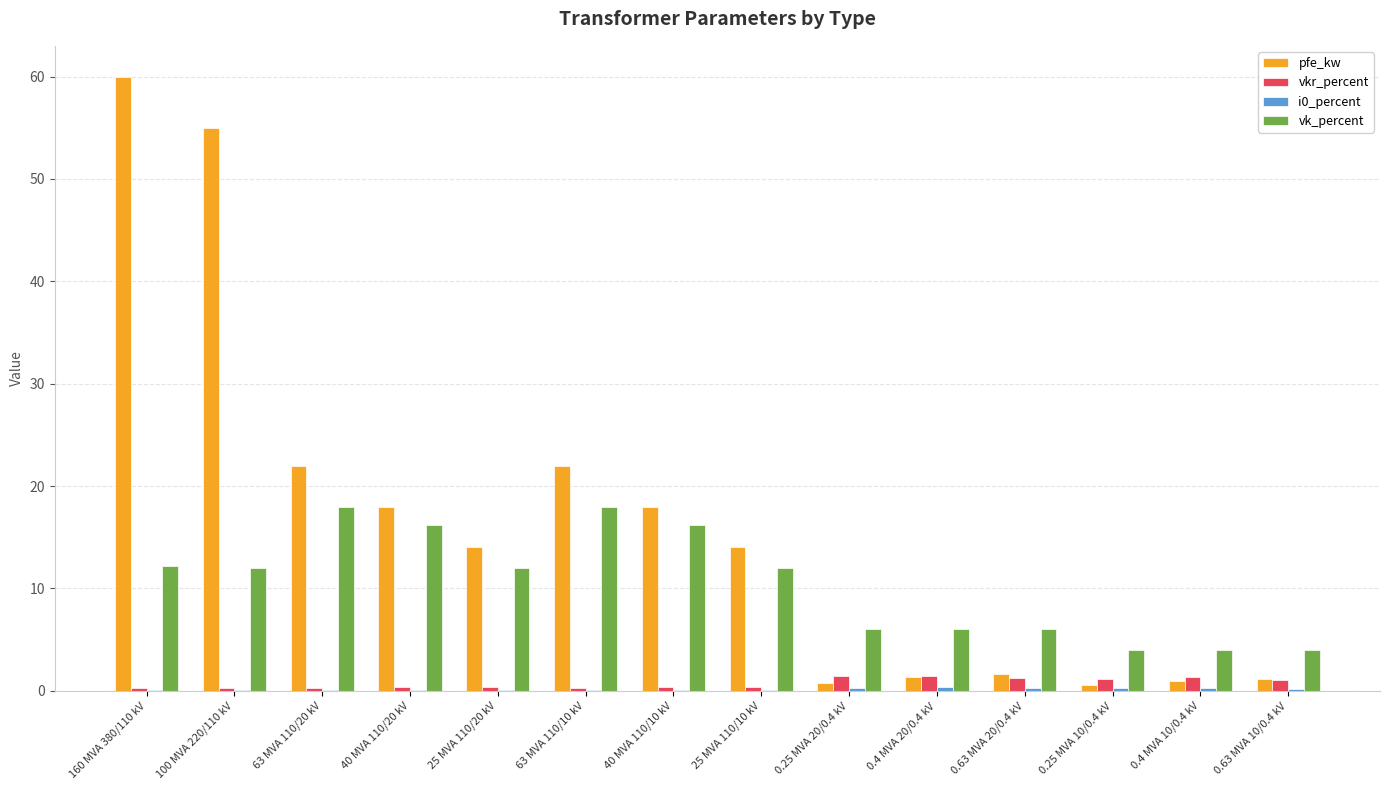

What value does the pfe_kw series have at 0.25 MVA 20/0.4 kV?

0.8